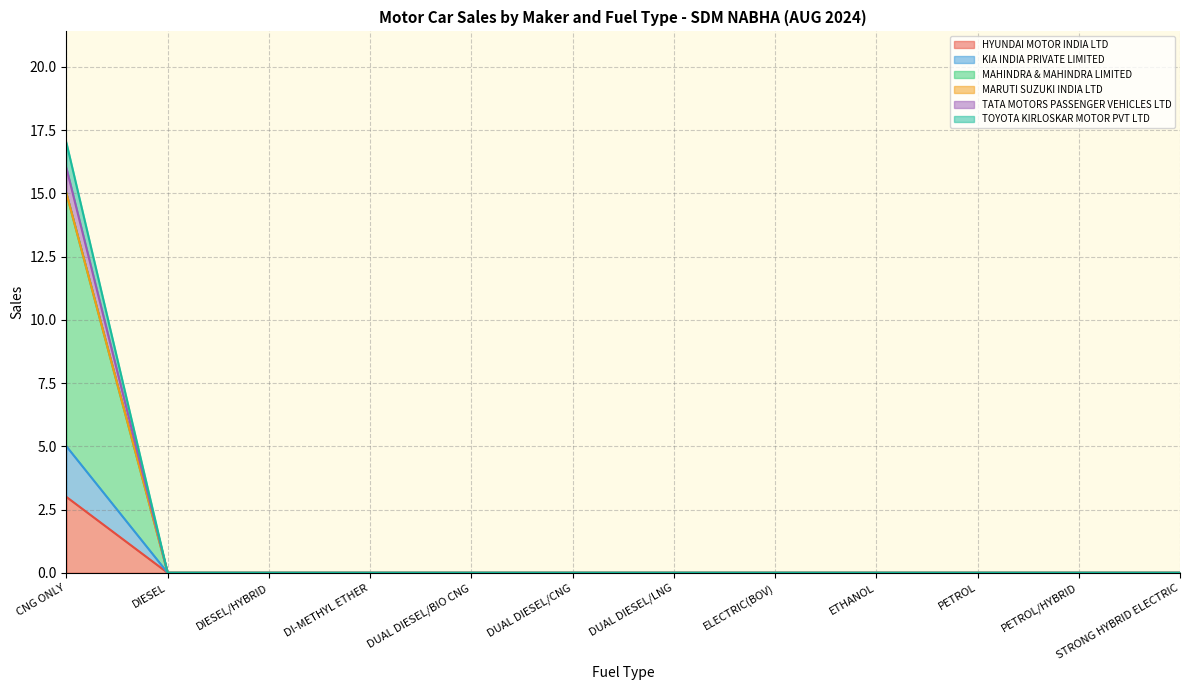

How many values in the HYUNDAI MOTOR INDIA LTD series exceed 0?

1